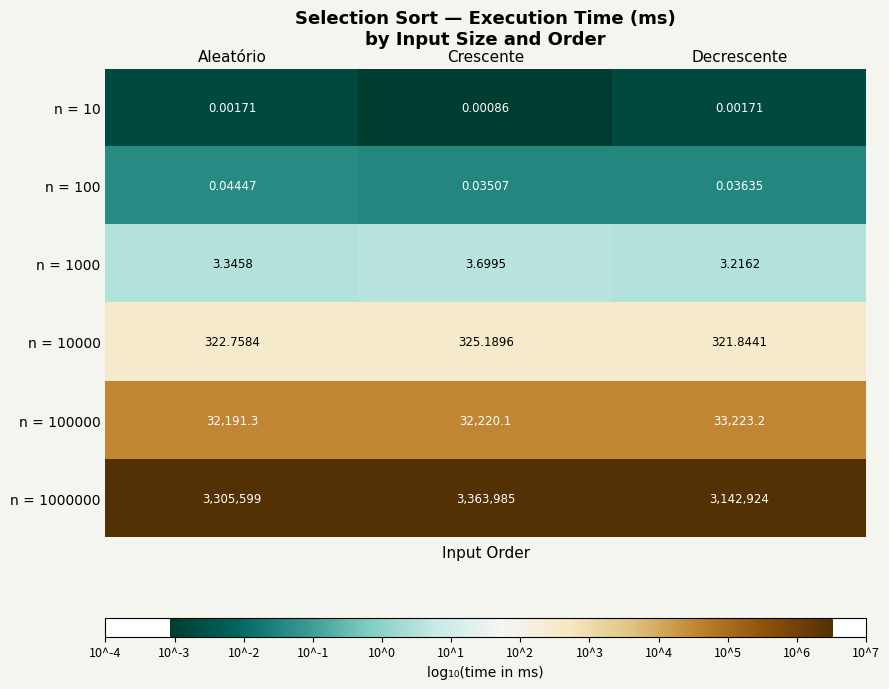

Where does the n = 100000 series first go above 32220?

Crescente